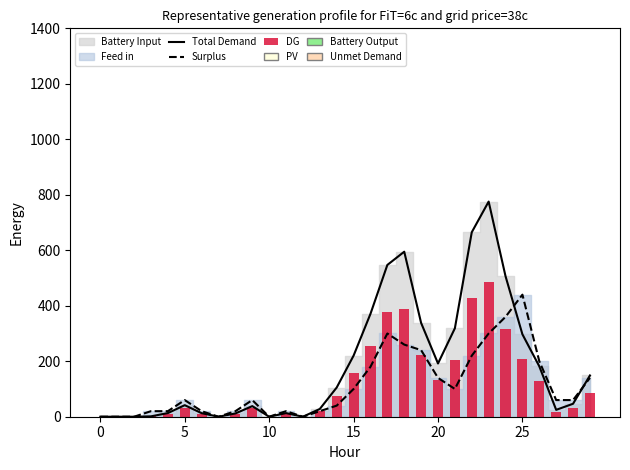

What is the sum of all Surplus values?

3380.0